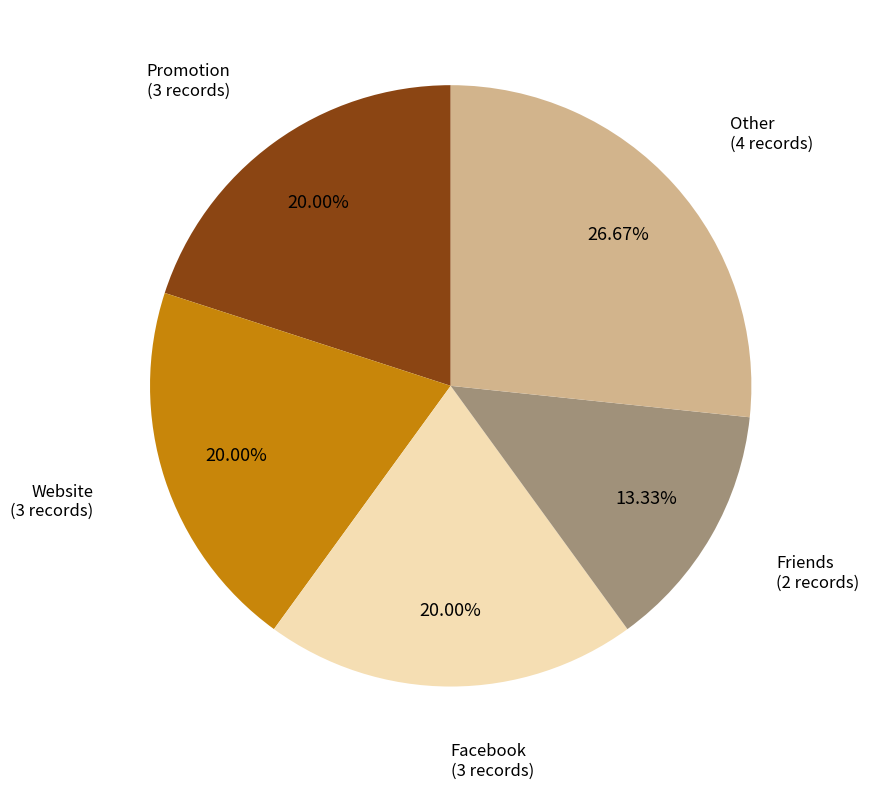

How many segments does this pie chart have?

5